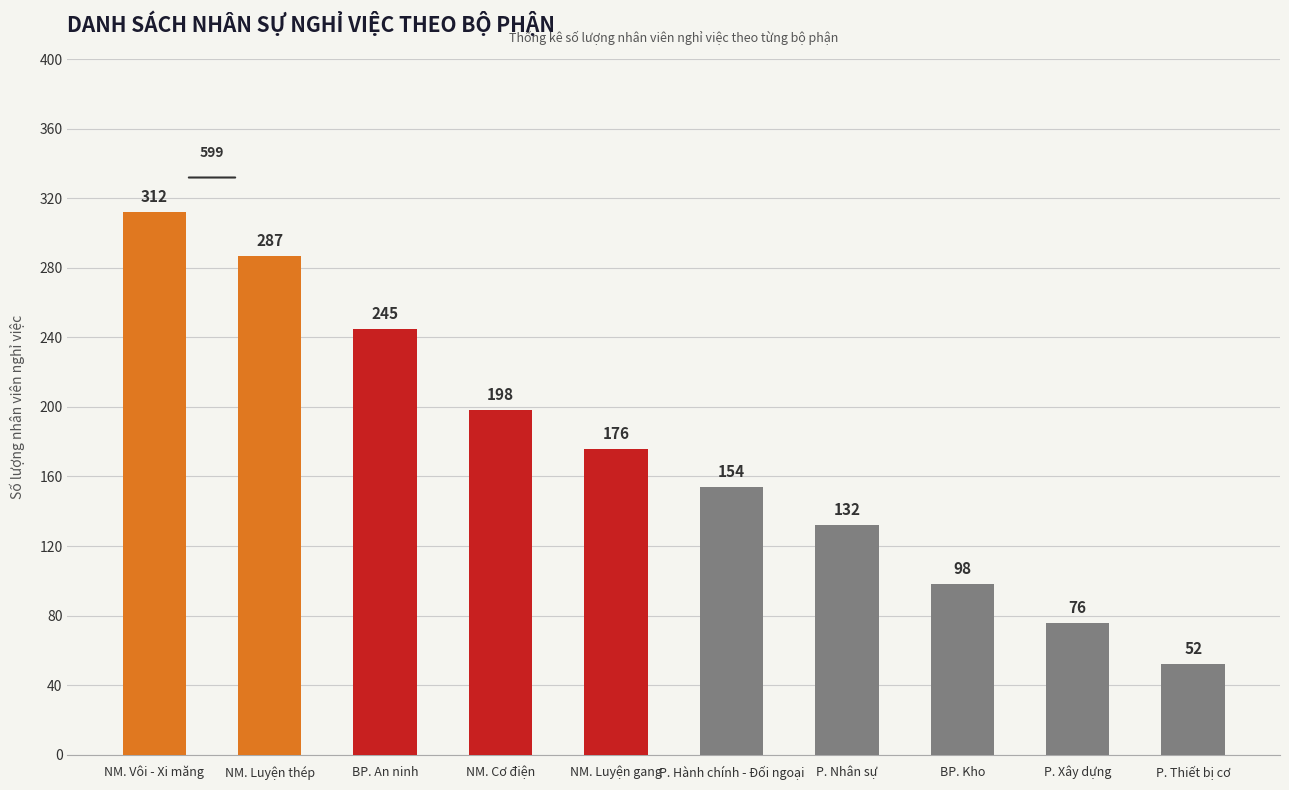

What is the label of the 3rd bar from the right?

BP. Kho